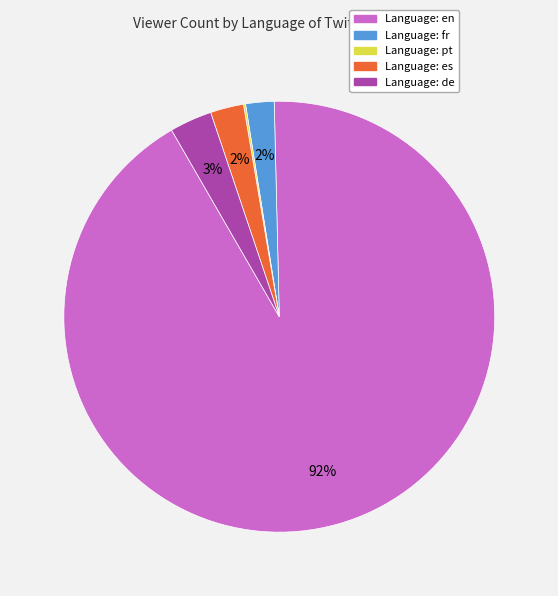

Does any single category account for the majority?

Yes